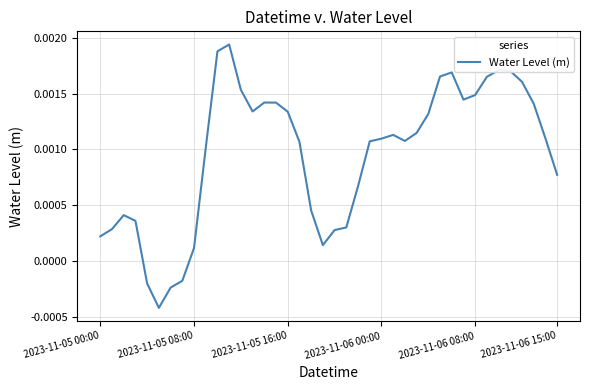

Where does the data first go above 0?

2023-11-05 00:00